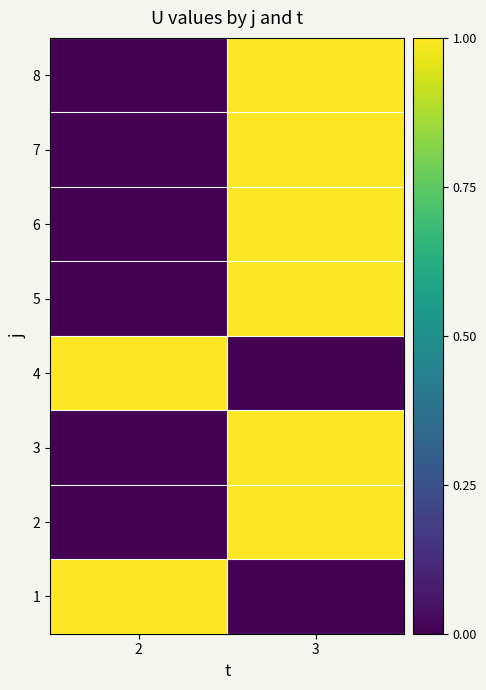

Between 3 and 2, which is larger?

2